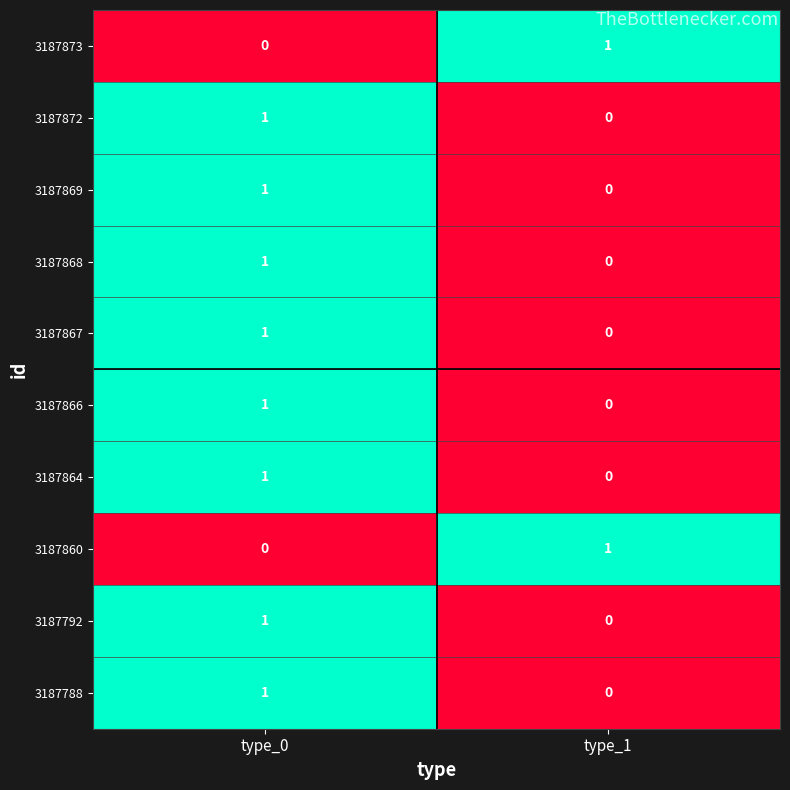

Rank the categories by 3187869 value from lowest to highest.

type_1, type_0